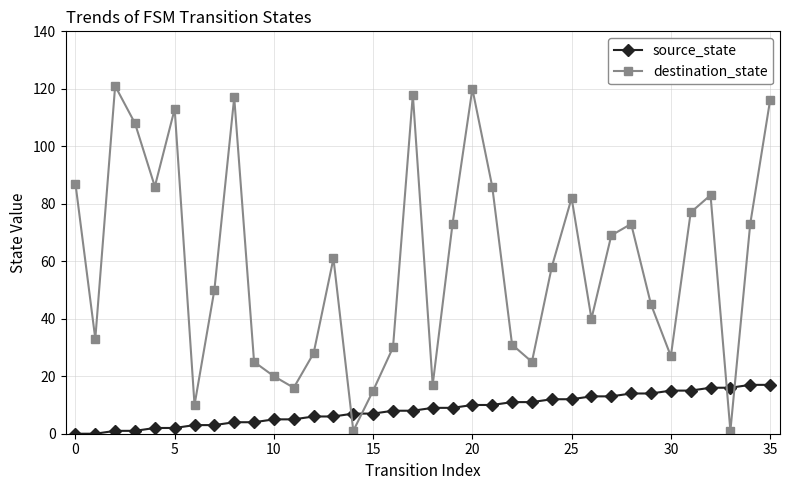

Which series has the largest total across all categories?

destination_state